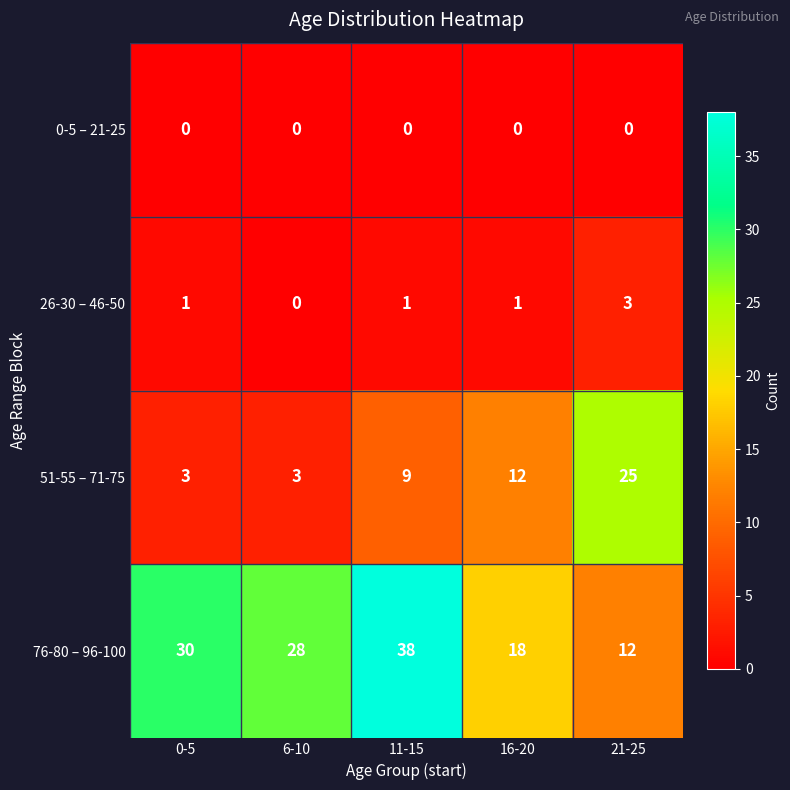

At which category is the sum across all series the highest?

11-15